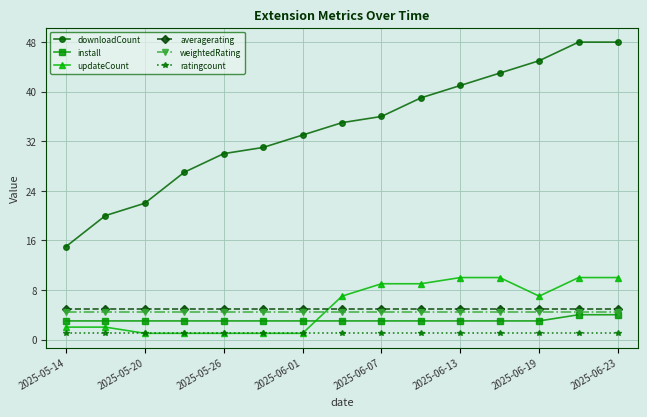

True or false: downloadCount and weightedRating cross at least once.

False